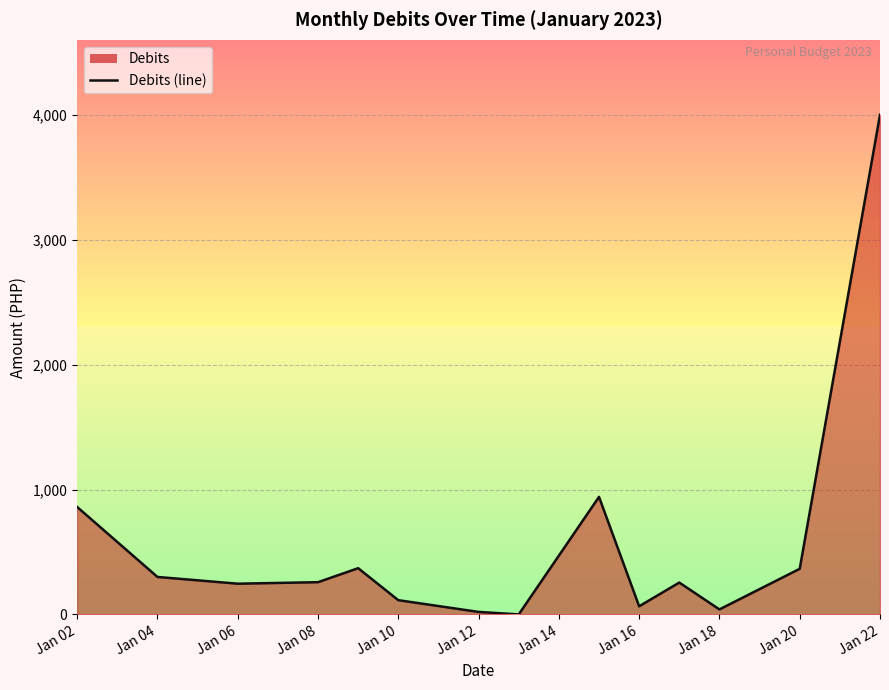

Which has a higher value, Jan 06 or Jan 10?

Jan 06